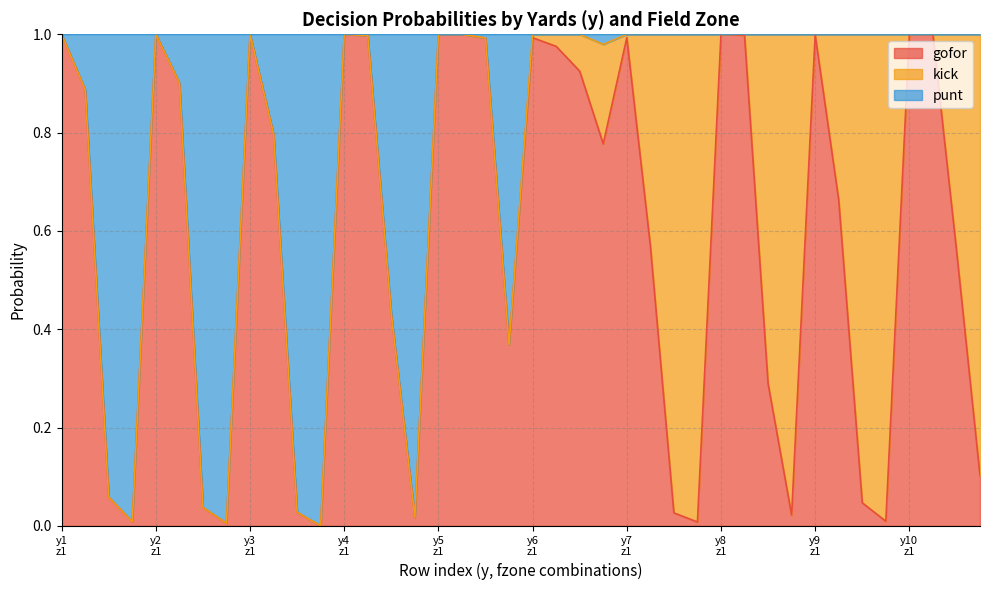

What is the sum of all gofor values?

23.5